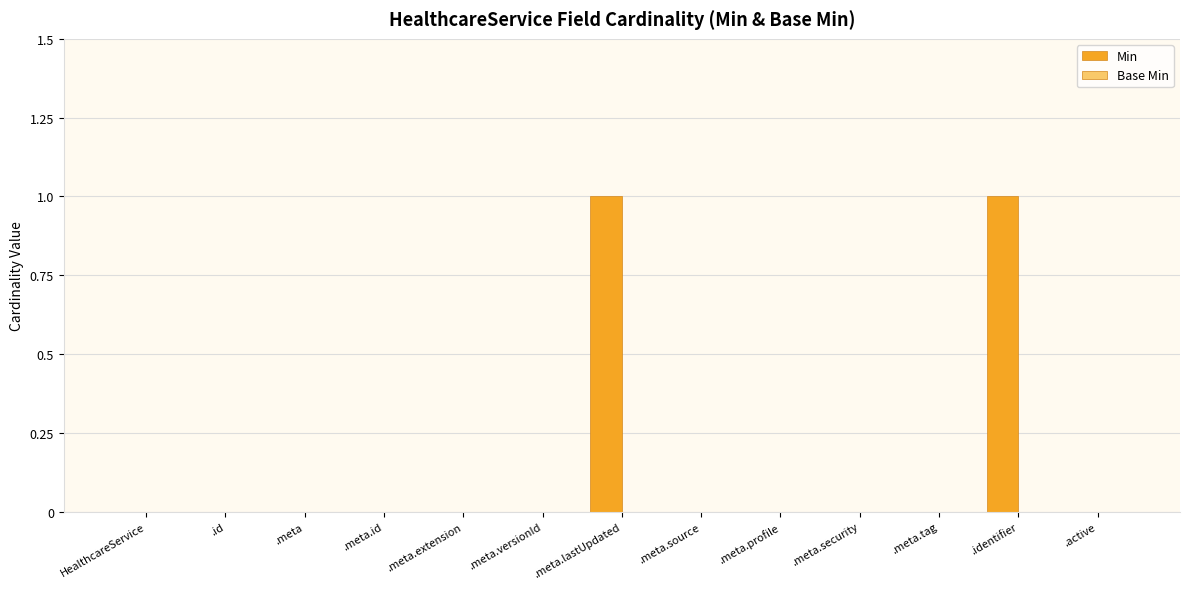

How many series are shown in this chart?

1